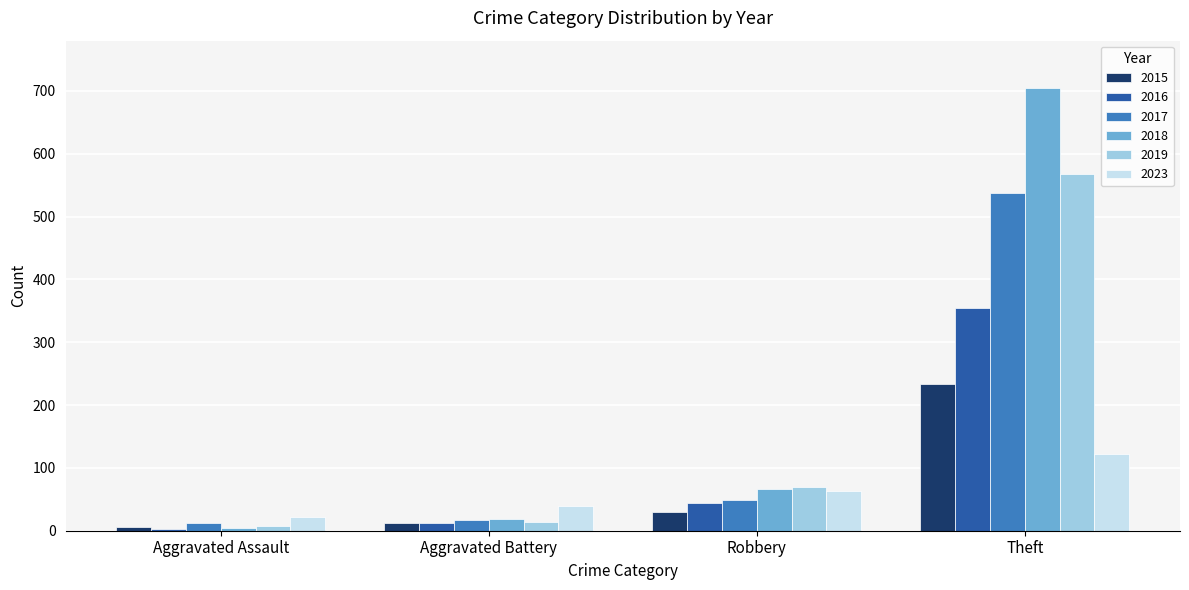

The value of 2023 at Theft is 122. True or false?

True